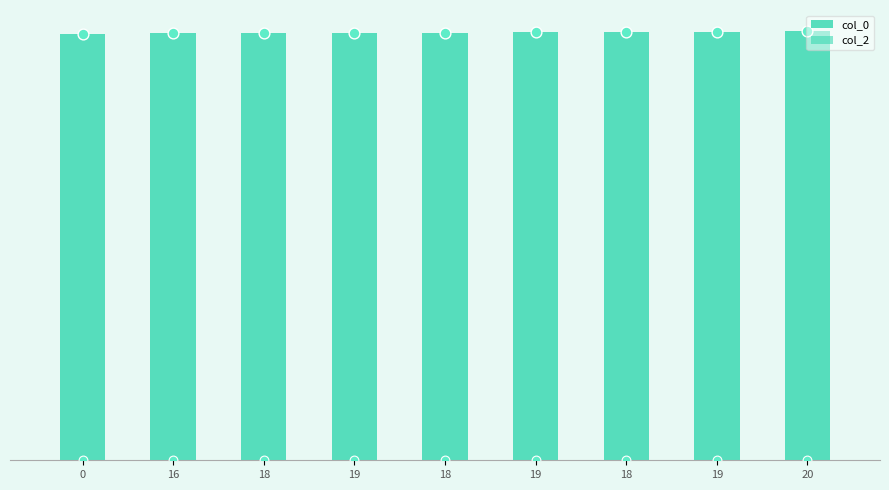

What is the total value across all series at 19?

1621470823